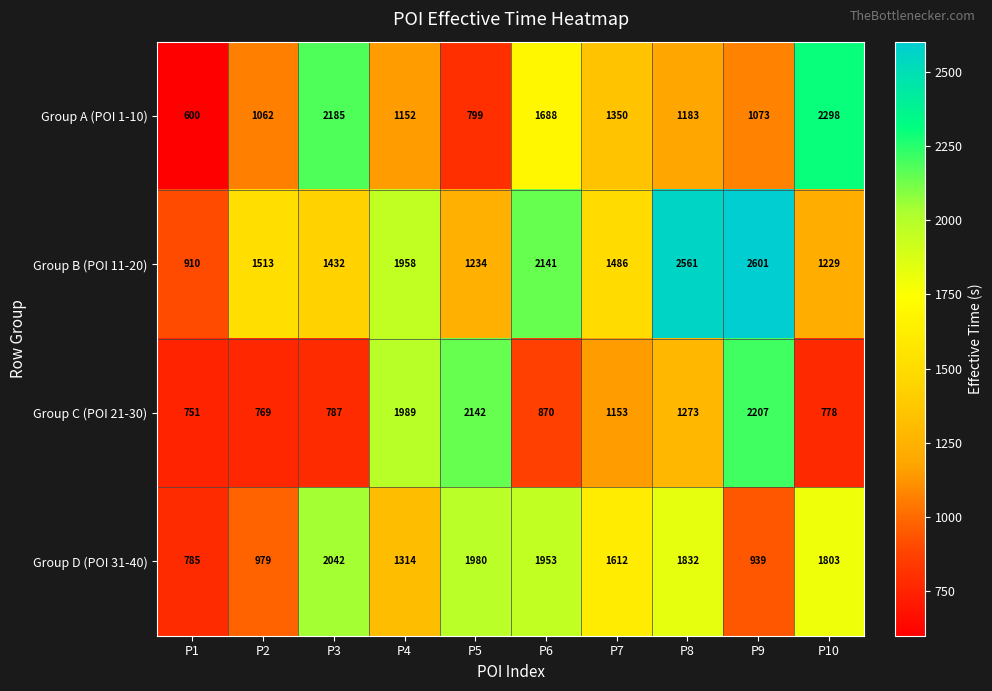

What is the minimum value shown in the chart?

600